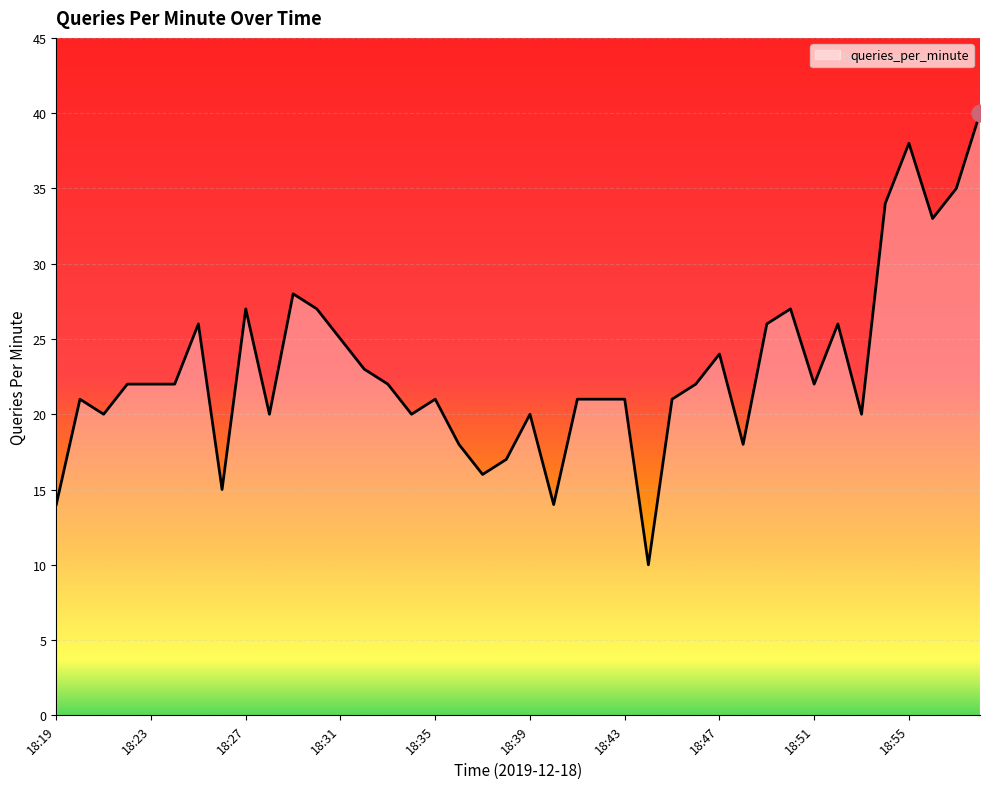

How many lines are shown in the chart?

1